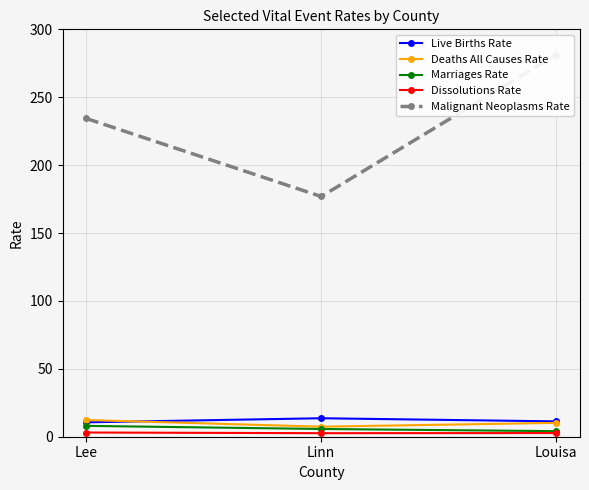

What is the difference between the highest and lowest values at Lee?

231.3